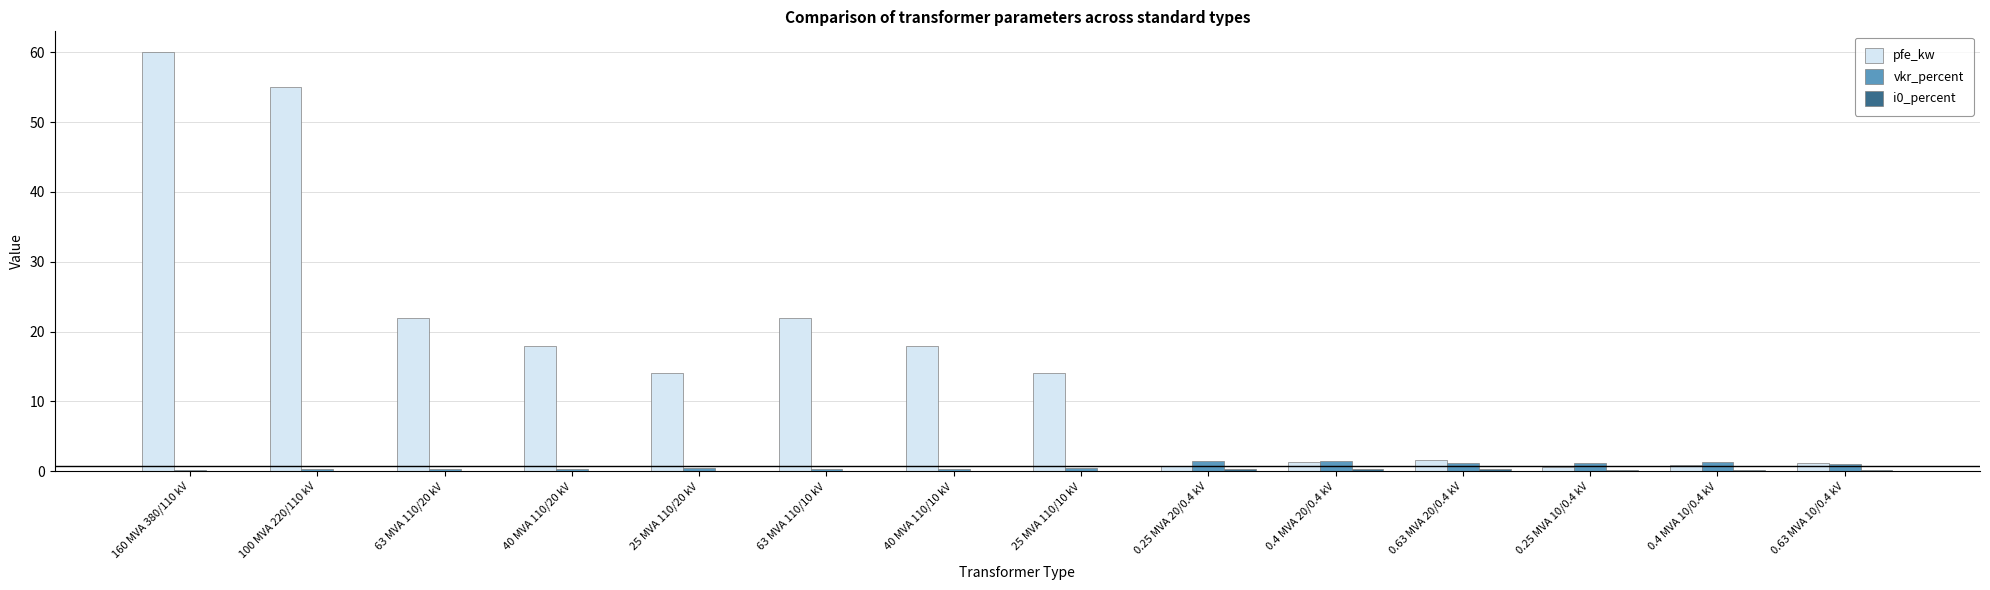

How many groups of bars are there?

14